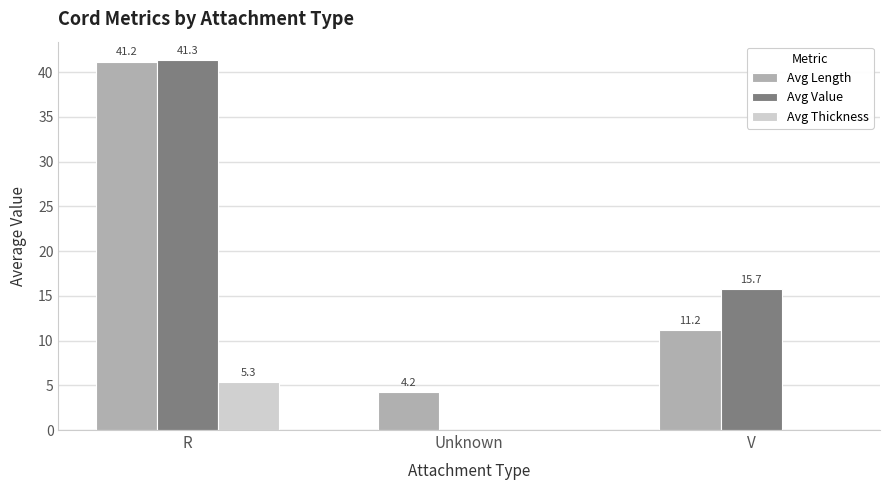

How many categories are shown in the chart?

3